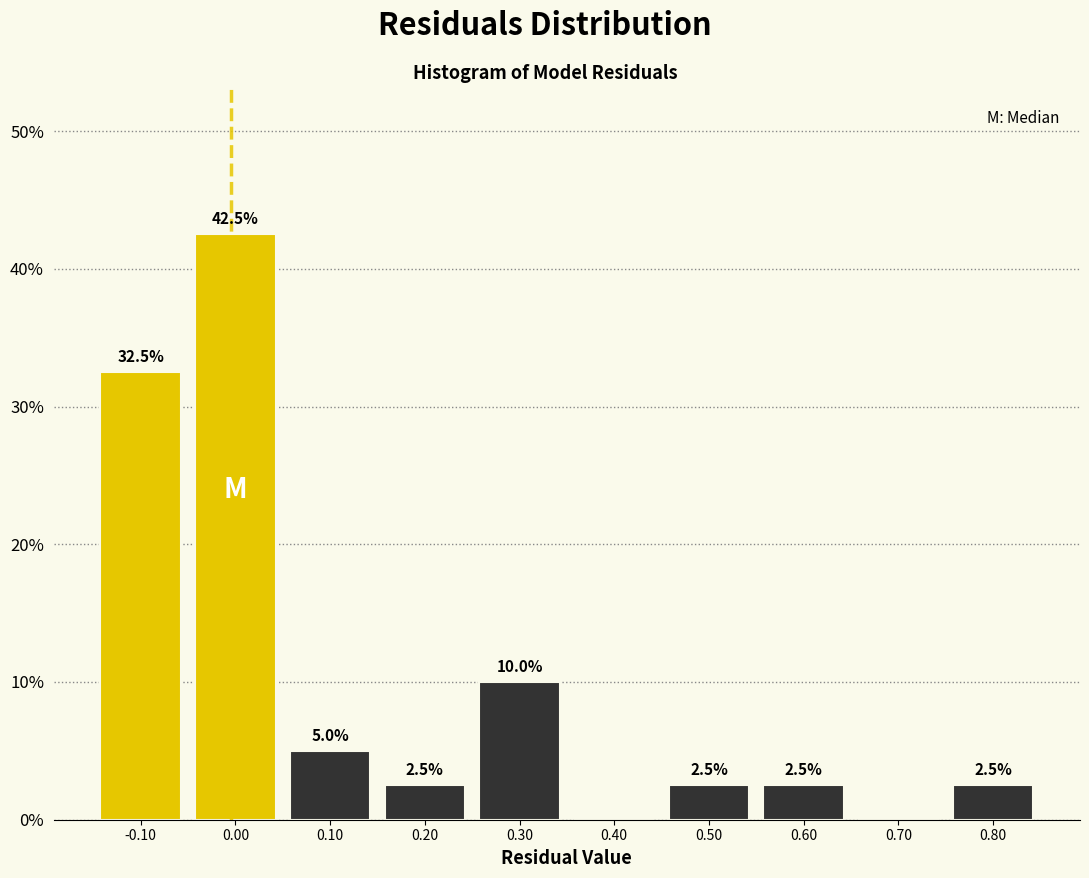

Which range on the x-axis has the tallest bar?

-0.05 to 0.05